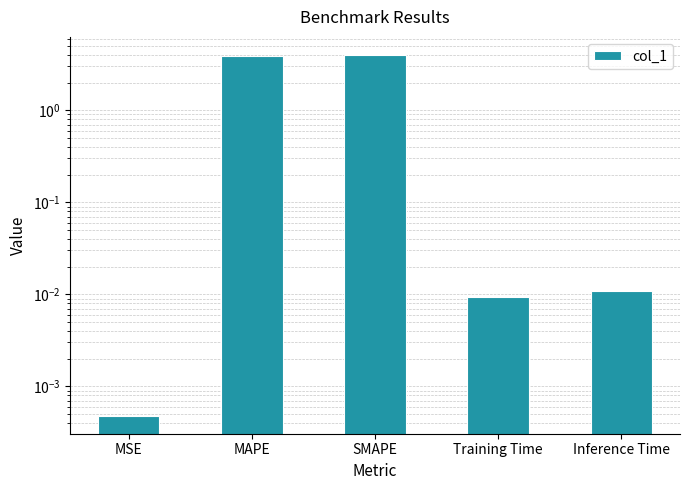

How many bars are there in total?

5